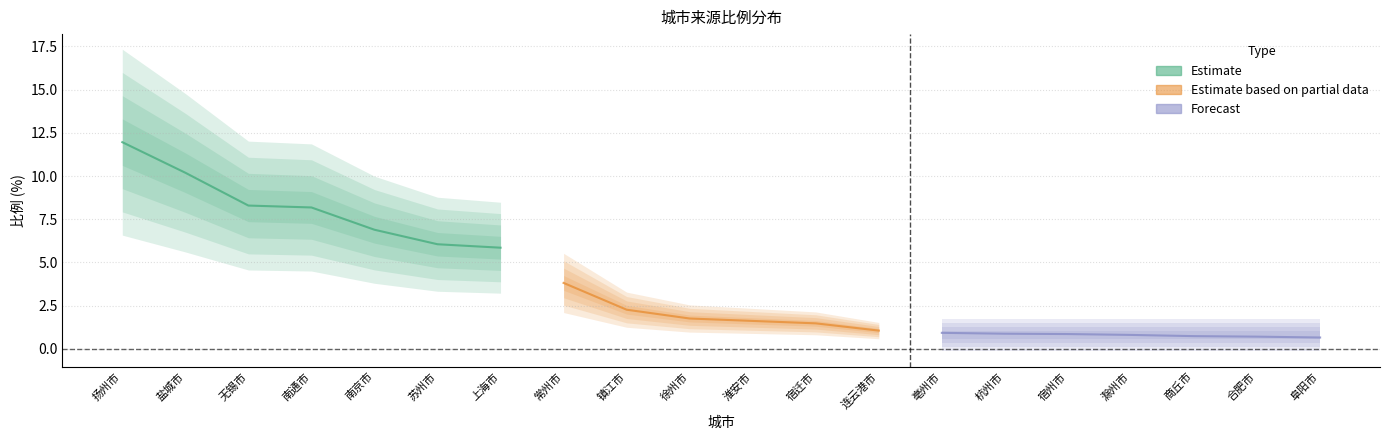

What is the sum of all values?

74.9